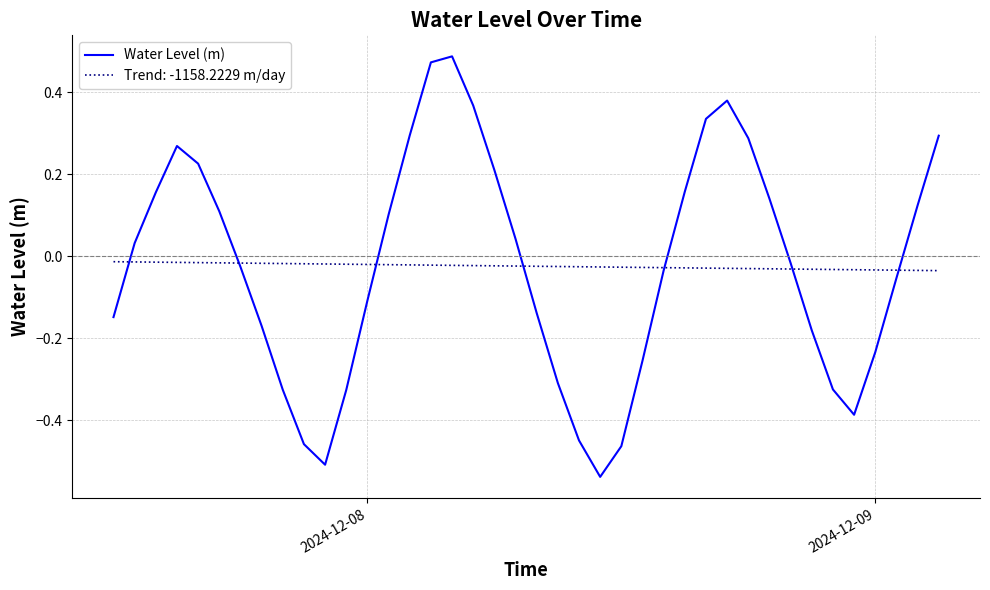

Rank the series by their maximum value, from lowest to highest.

Trend: -1158.2229 m/day, Water Level (m)